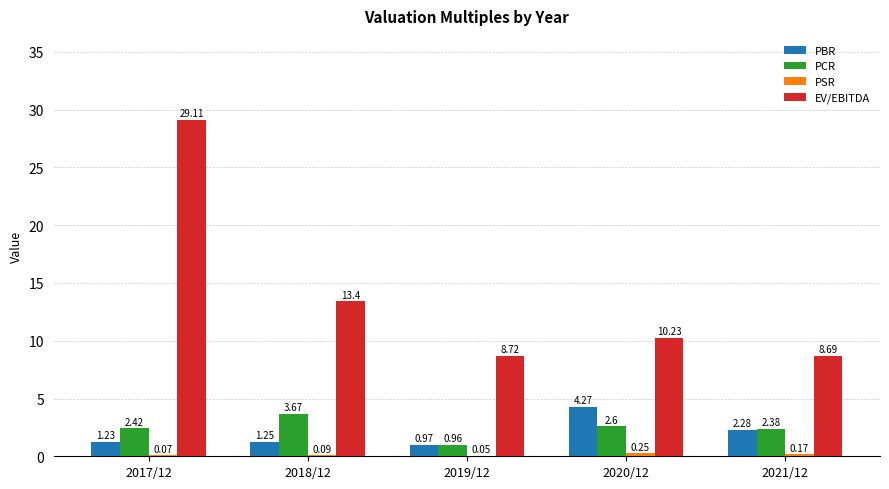

Which series changed the most between 2017/12 and 2018/12?

EV/EBITDA